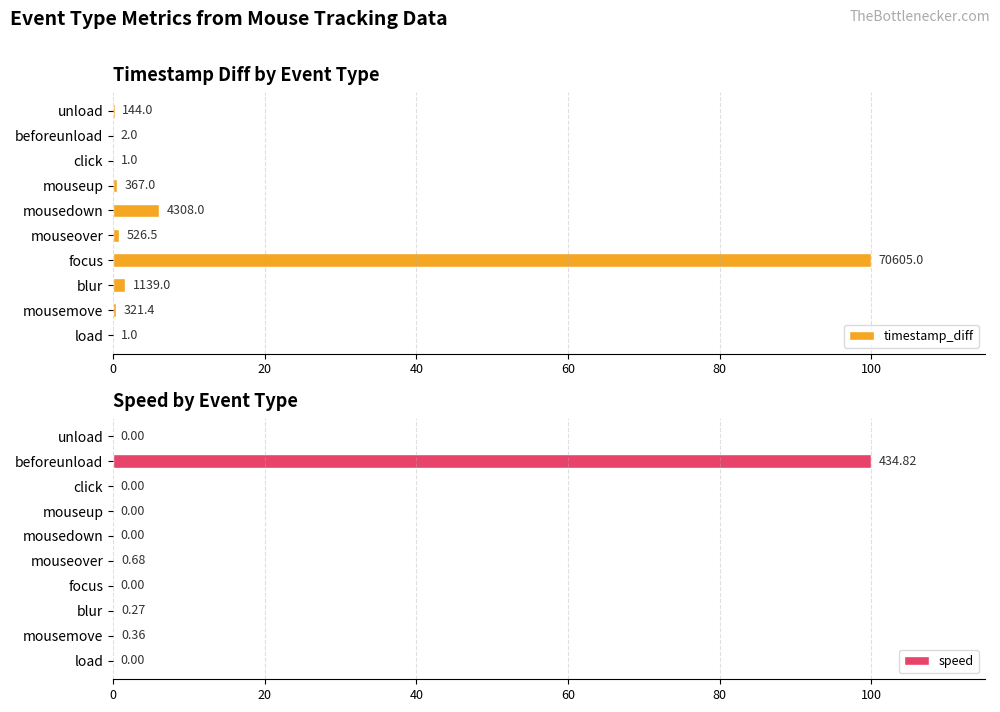

What are all the series names shown in the legend?

timestamp_diff, speed